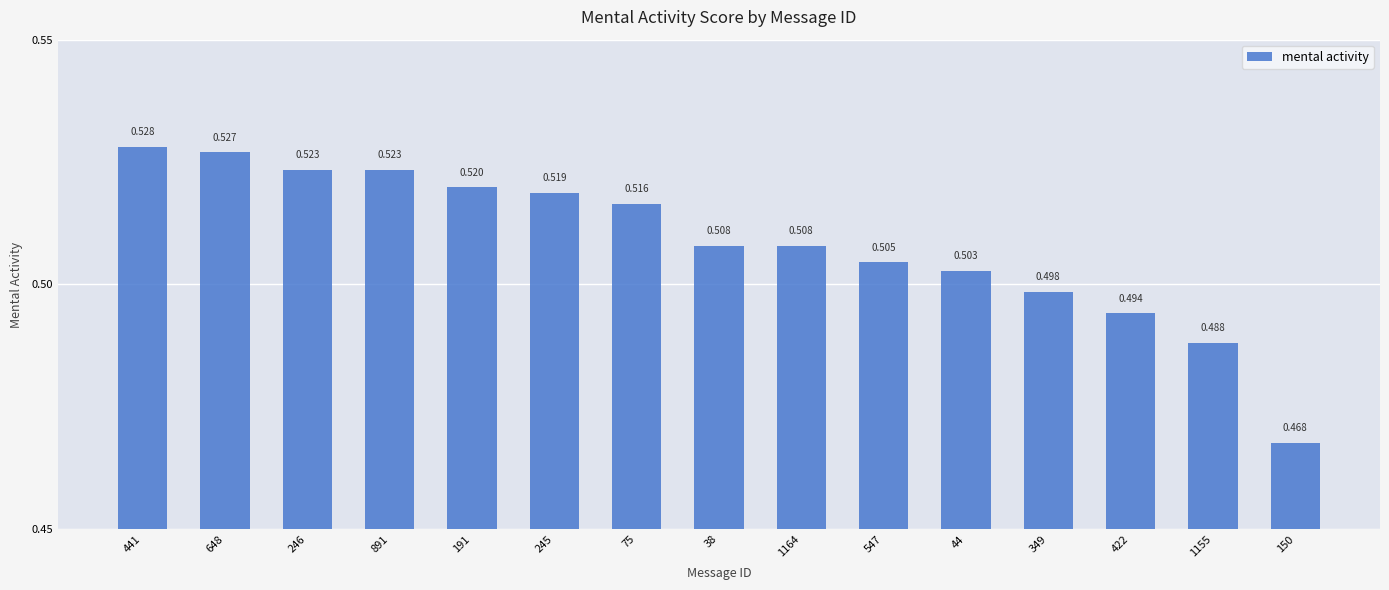

The value at 75 is 0.5. True or false?

True